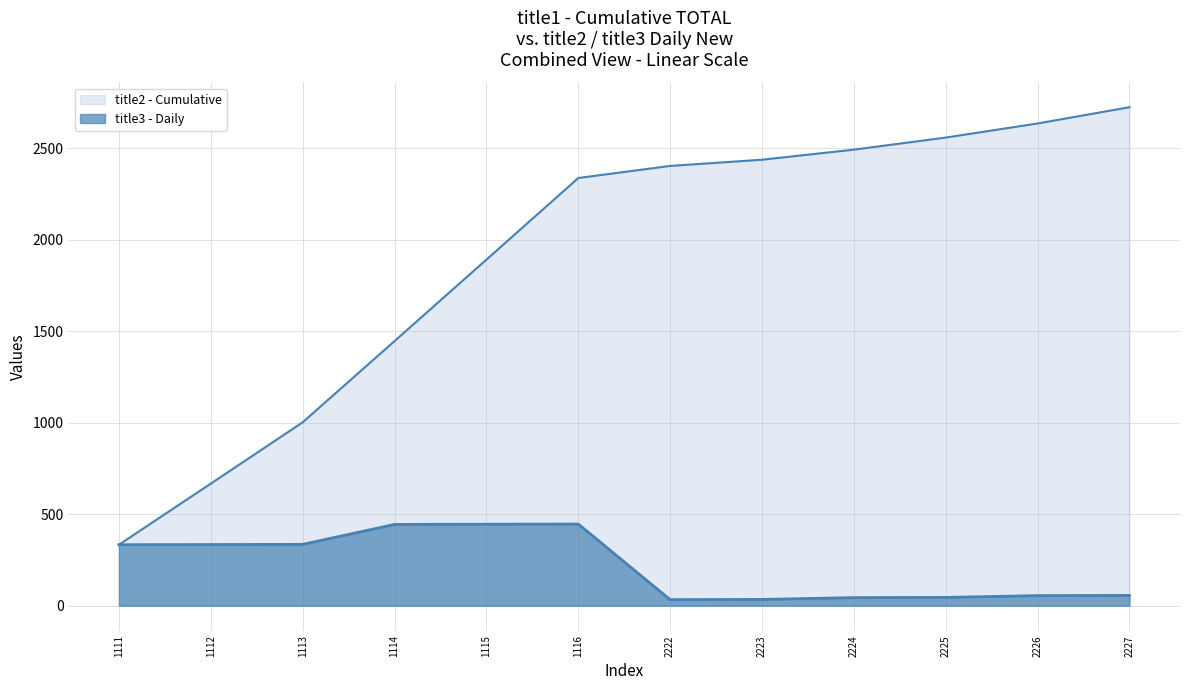

What value does the title2 - Cumulative Line series have at 2226?

2635